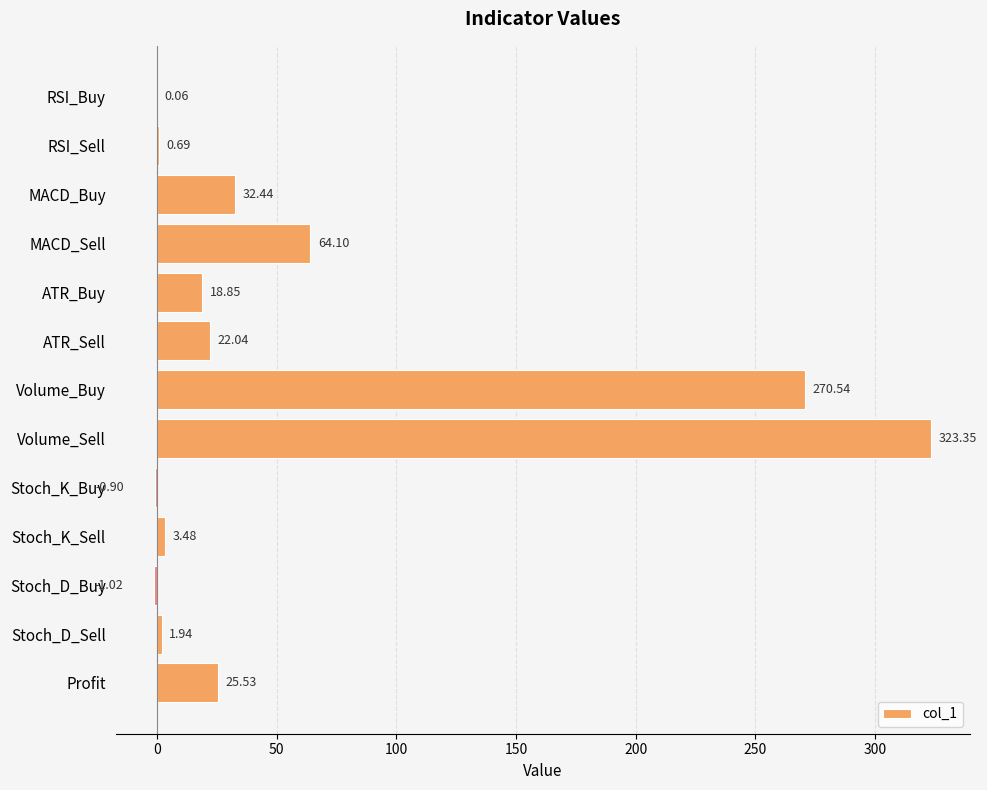

What is the change in value from Stoch_D_Sell to Profit?

+23.6